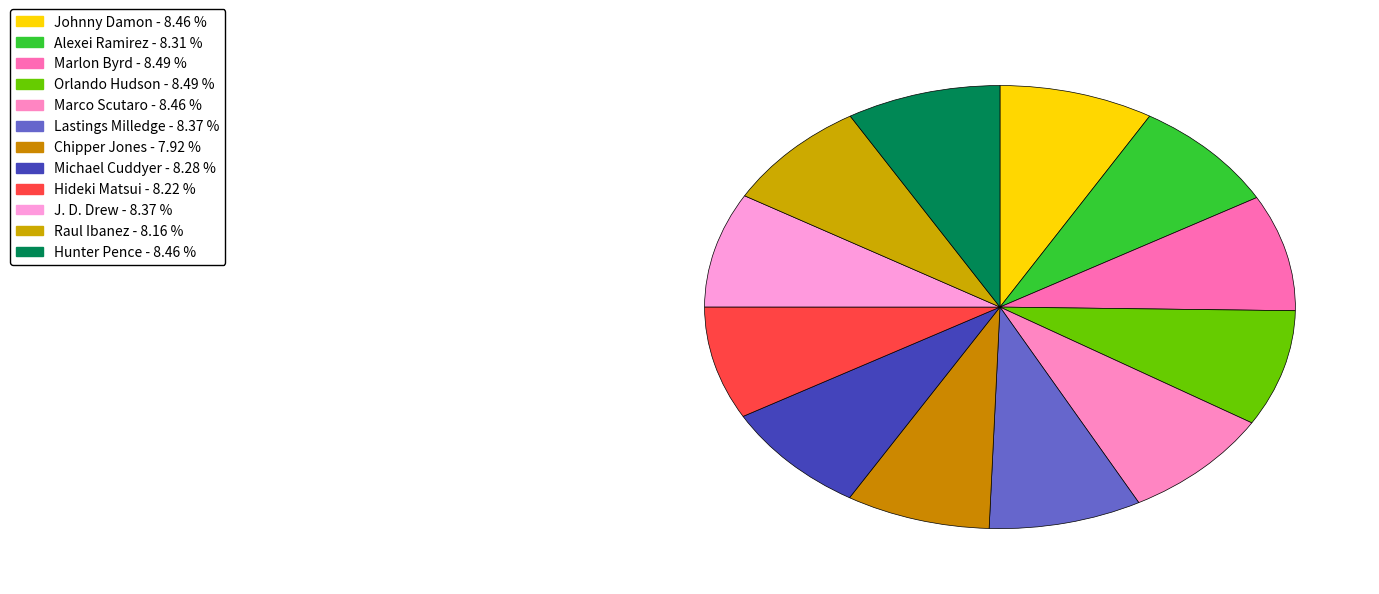

To the nearest percent, what percentage of the pie is Hunter Pence?

8%